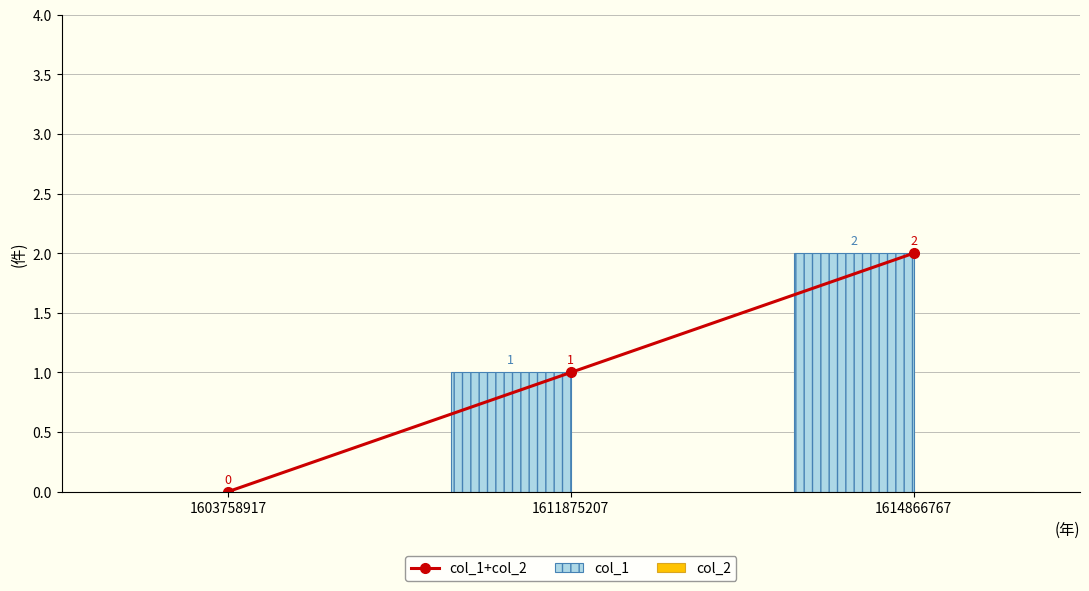

What is the sum of all col_1 values?

3